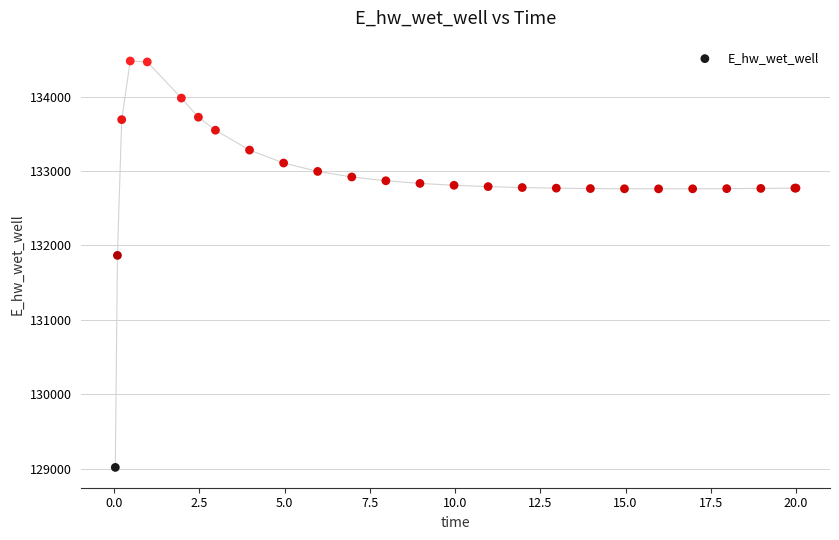

What Y value in the scatter plot is closest to 131748?

131867.0